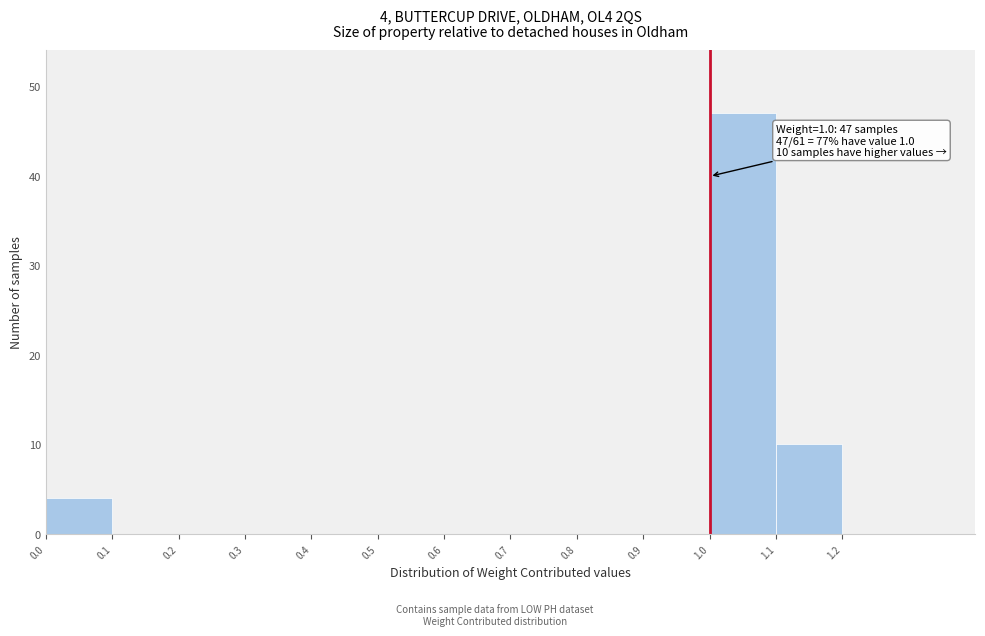

Over which range of the x-axis is the bar tallest?

1.0 to 1.1